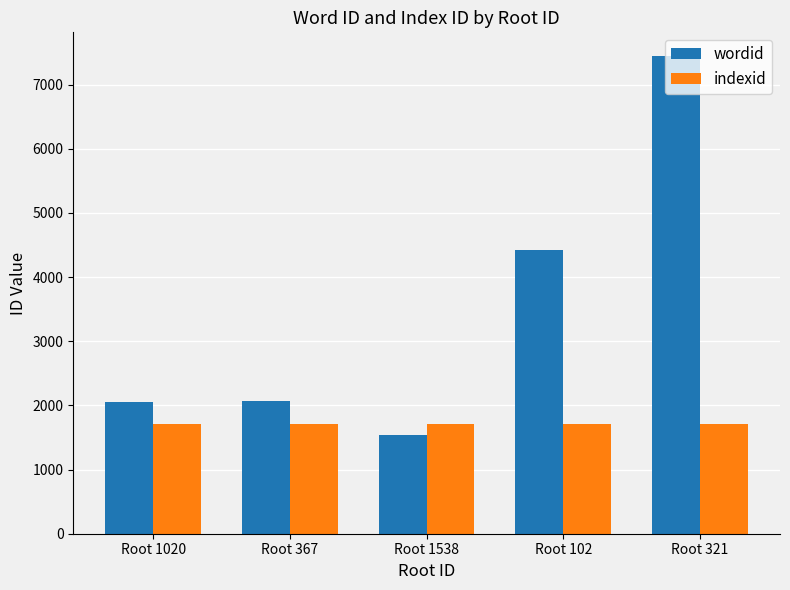

Is the value of indexid at Root 321 greater than the value of wordid at Root 321?

No